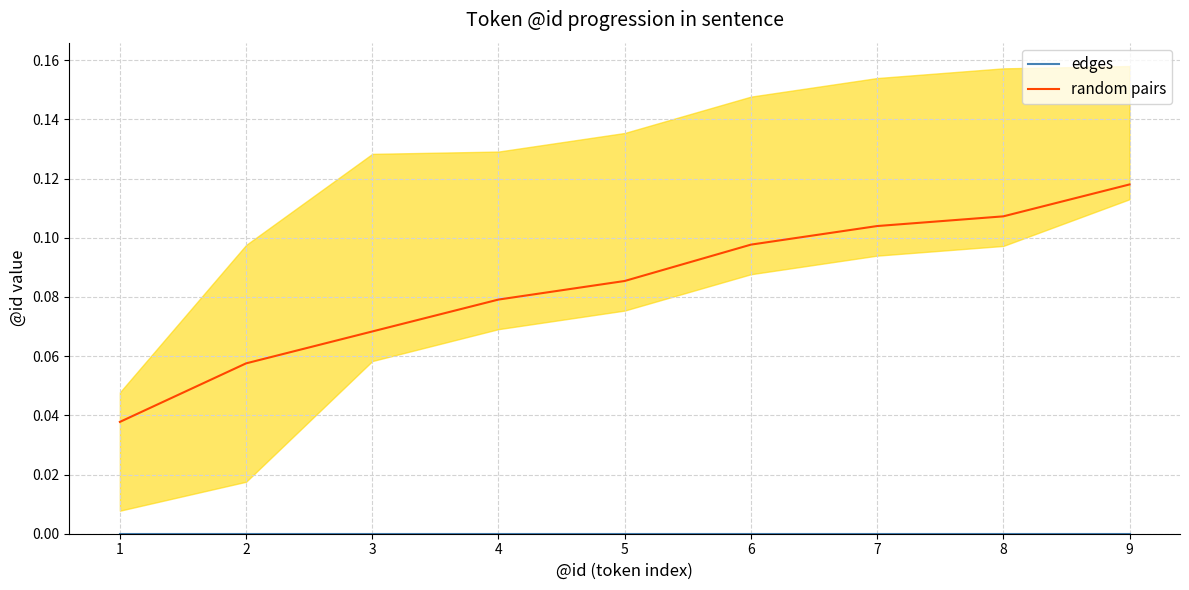

The edges series shows 0.0 at 1. True or false?

True